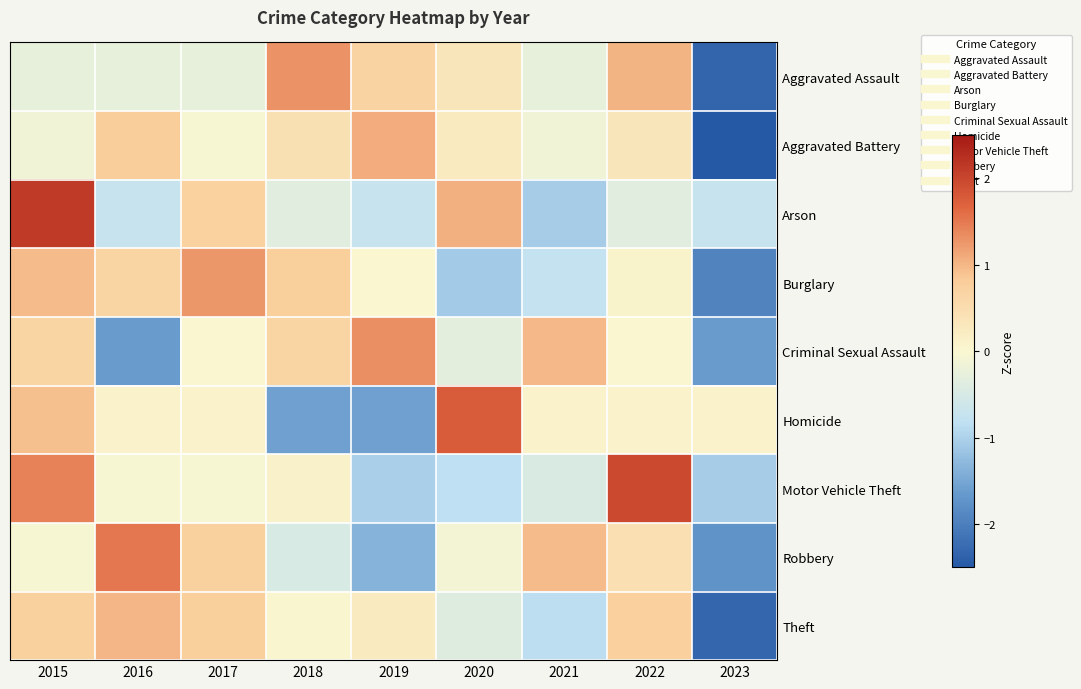

Reading left to right, transcribe all the data shown in this chart.

Aggravated Assault: 2015=-0.3	2016=-0.3	2017=-0.3	2018=1.3	2019=0.7	2020=0.3	2021=-0.3	2022=1.0	2023=-2.3
Aggravated Battery: 2015=-0.1	2016=0.8	2017=-0.0	2018=0.4	2019=1.1	2020=0.2	2021=-0.1	2022=0.3	2023=-2.6
Arson: 2015=2.1	2016=-0.7	2017=0.7	2018=-0.4	2019=-0.7	2020=1.1	2021=-1.1	2022=-0.4	2023=-0.7
Burglary: 2015=1.0	2016=0.7	2017=1.3	2018=0.8	2019=0.0	2020=-1.1	2021=-0.7	2022=0.1	2023=-1.9
Criminal Sexual Assault: 2015=0.7	2016=-1.6	2017=0.0	2018=0.7	2019=1.3	2020=-0.3	2021=1.0	2022=0.0	2023=-1.6
Homicide: 2015=0.9	2016=0.1	2017=0.1	2018=-1.6	2019=-1.6	2020=1.8	2021=0.1	2022=0.1	2023=0.1
Motor Vehicle Theft: 2015=1.4	2016=-0.1	2017=-0.1	2018=0.1	2019=-1.0	2020=-0.8	2021=-0.5	2022=2.0	2023=-1.1
Robbery: 2015=-0.0	2016=1.5	2017=0.7	2018=-0.5	2019=-1.3	2020=-0.1	2021=1.0	2022=0.5	2023=-1.7
Theft: 2015=0.7	2016=1.0	2017=0.8	2018=0.0	2019=0.3	2020=-0.4	2021=-0.8	2022=0.8	2023=-2.3